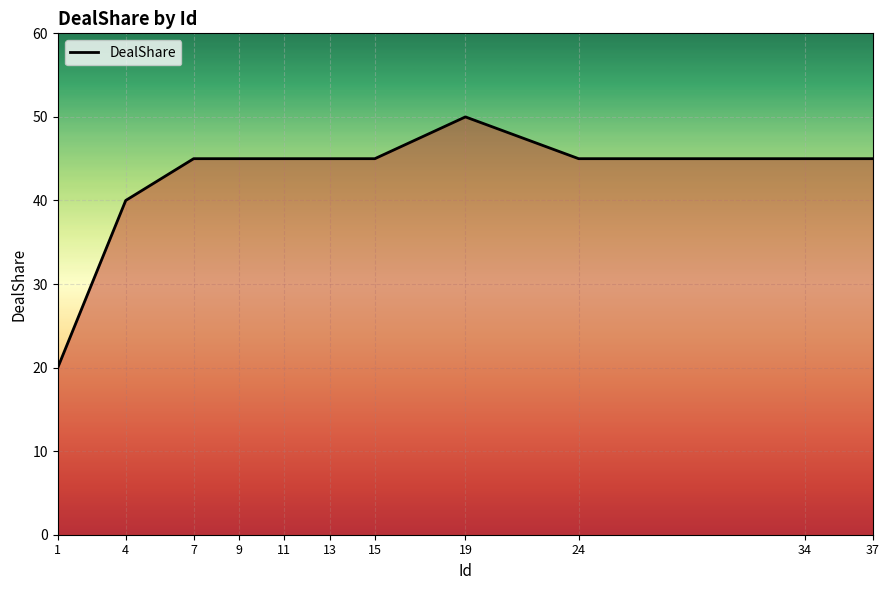

Does the chart have visible grid lines?

Yes